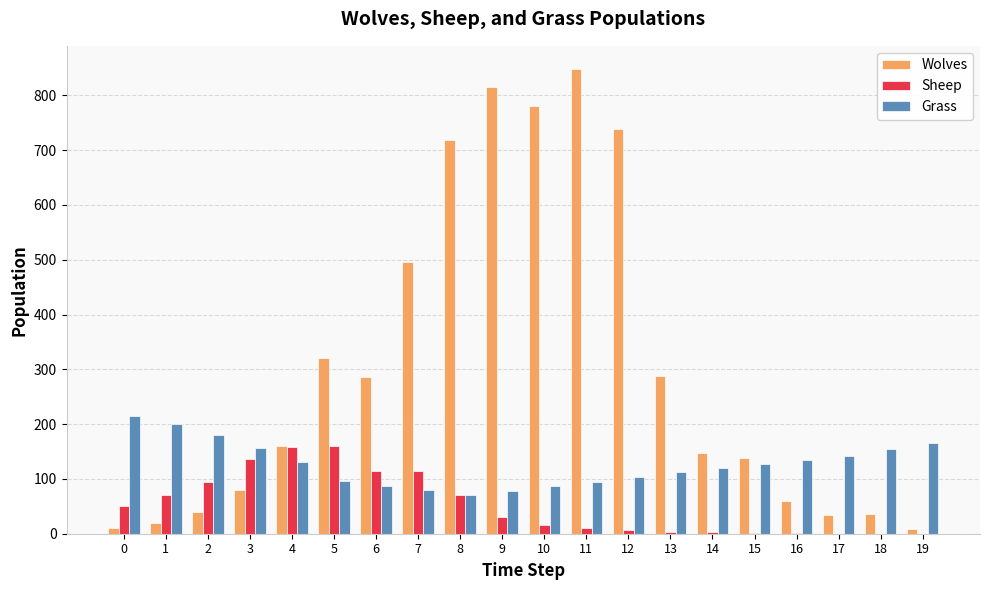

What is the maximum value for Wolves?

848